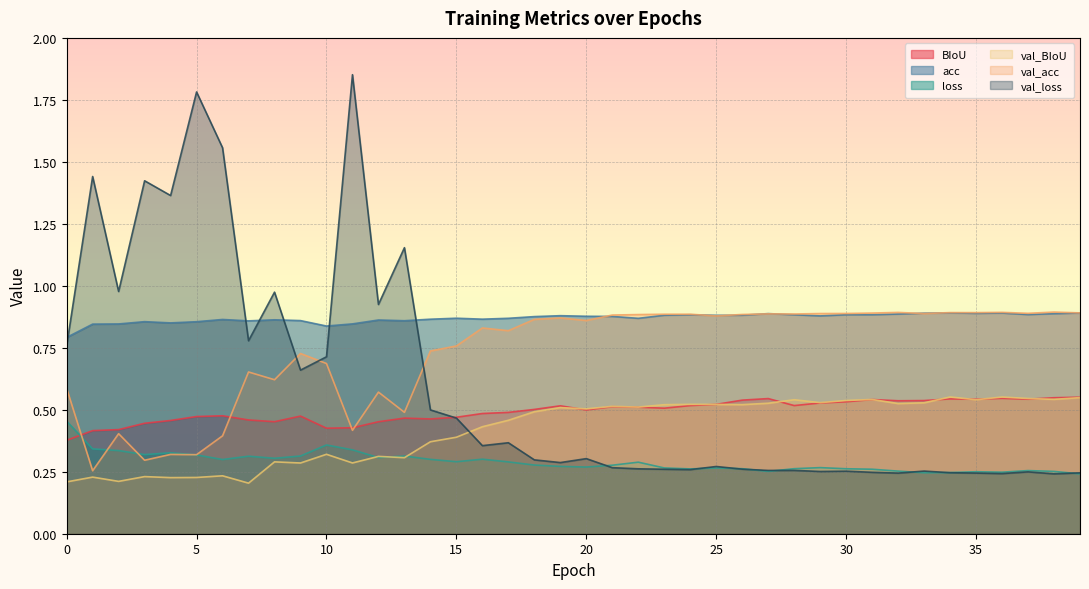

The value of val_loss at 0 is 0.8. True or false?

True